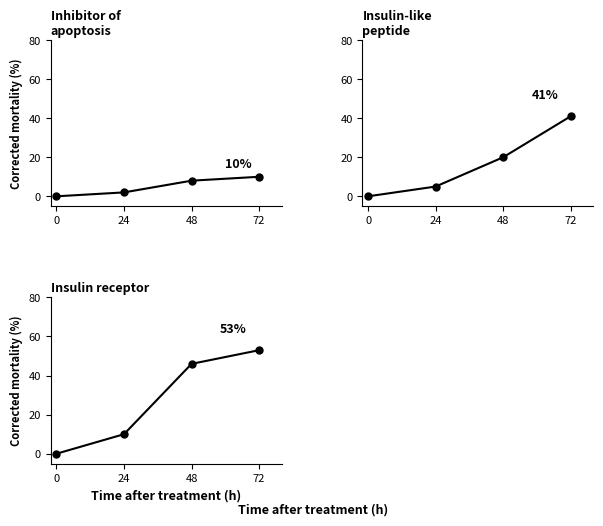

The value of Insulin receptor at 0 is 36. True or false?

False